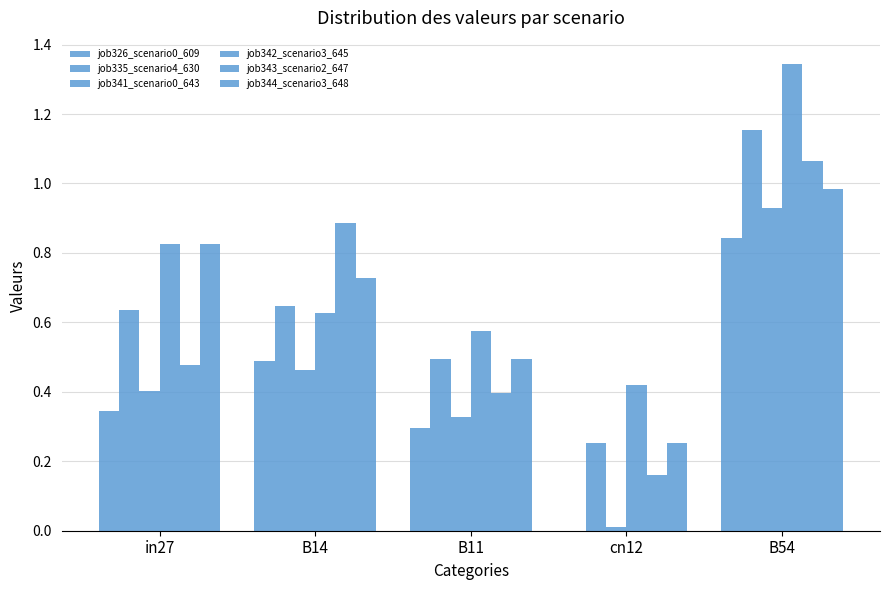

What is the approximate value of job335_scenario4_630 at cn12?

0.3